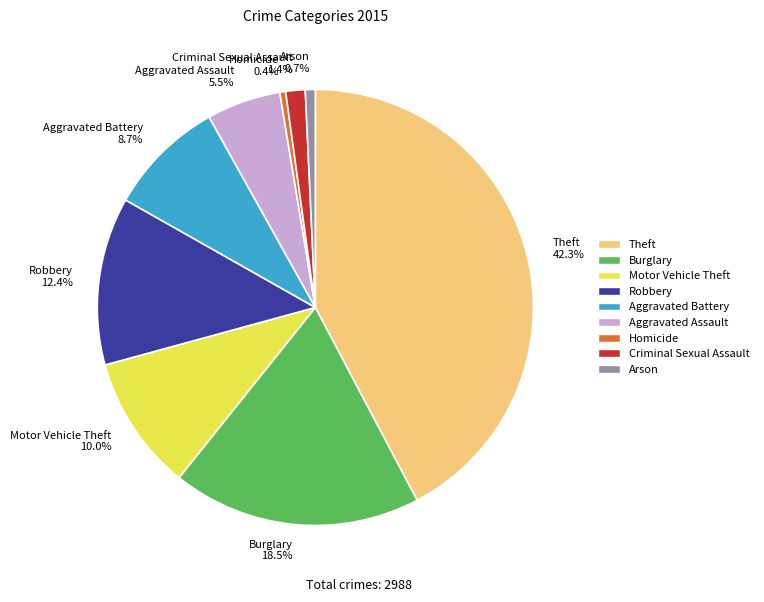

Which category has the biggest portion of the pie?

Theft